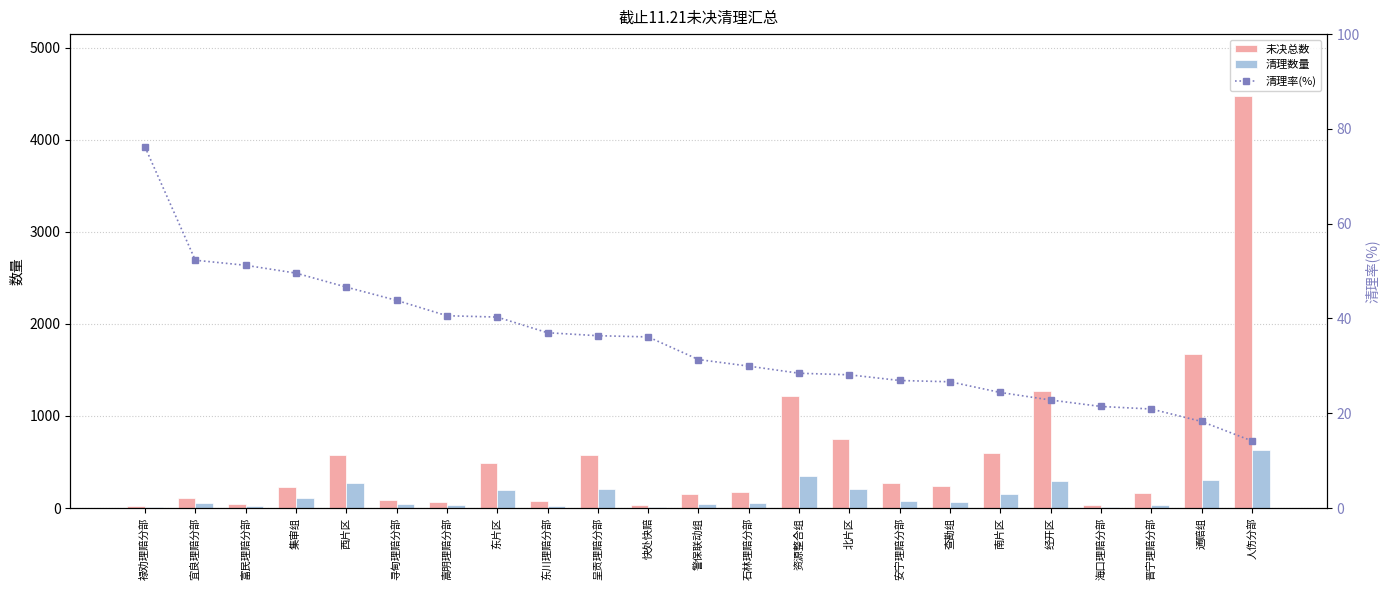

What is the label of the 13th bar from the left?

石林理赔分部